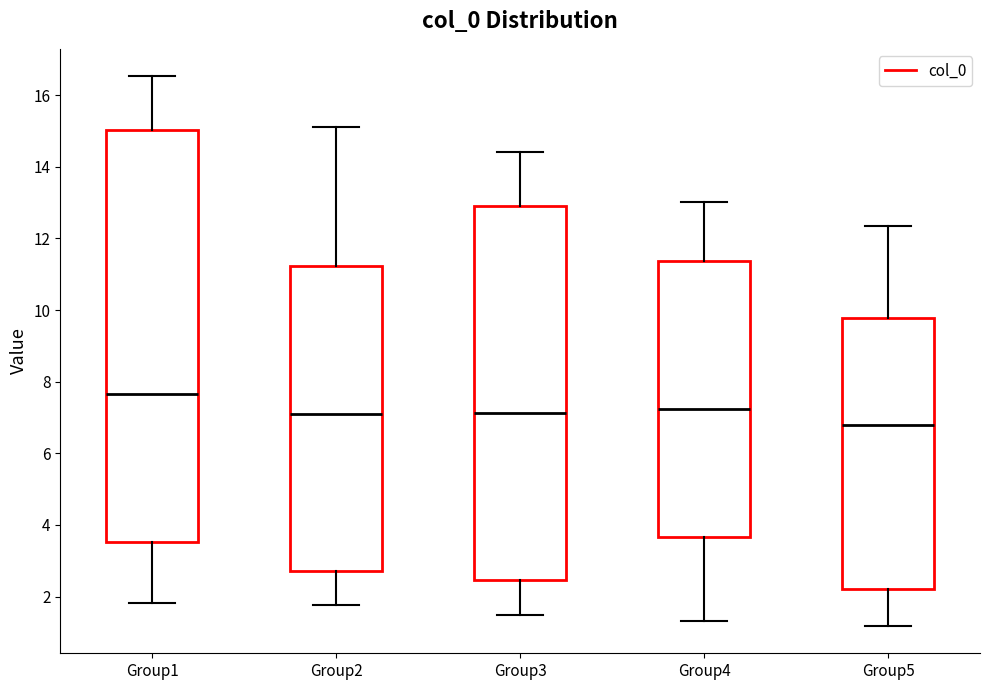

Reading left to right, read every box against the y-axis: the position of its median line, the range the box covers, and the ends of its whiskers. The values are not printed on the chart, so give them approximately, as read against the axis.

Group1: median 7.6, box 3.6 to 15.0, whiskers 1.8 to 16.6
Group2: median 7.0, box 2.8 to 11.2, whiskers 1.8 to 15.2
Group3: median 7.2, box 2.4 to 12.8, whiskers 1.4 to 14.4
Group4: median 7.2, box 3.6 to 11.4, whiskers 1.4 to 13.0
Group5: median 6.8, box 2.2 to 9.8, whiskers 1.2 to 12.4